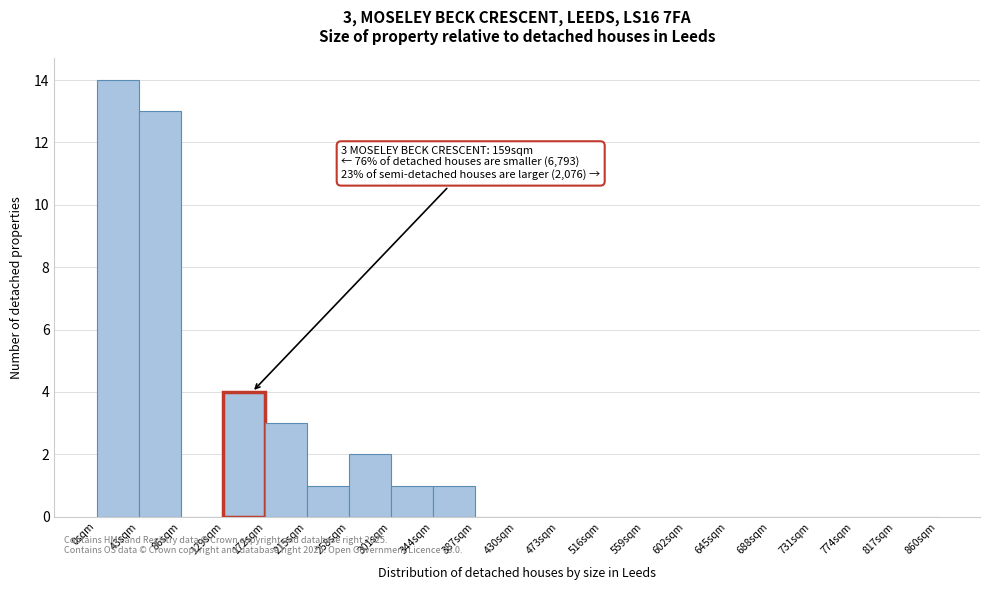

Over which range of the x-axis is the bar tallest?

0 to 43